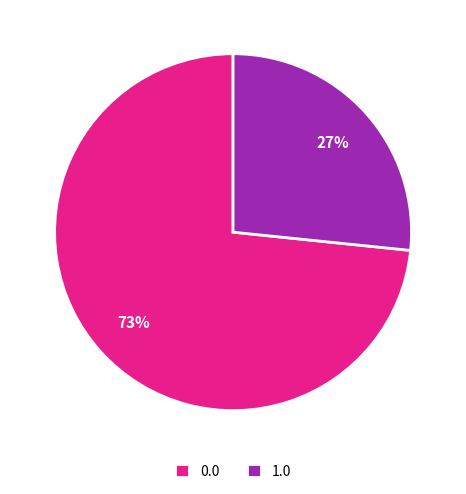

Is there any slice that represents more than half of the pie?

Yes